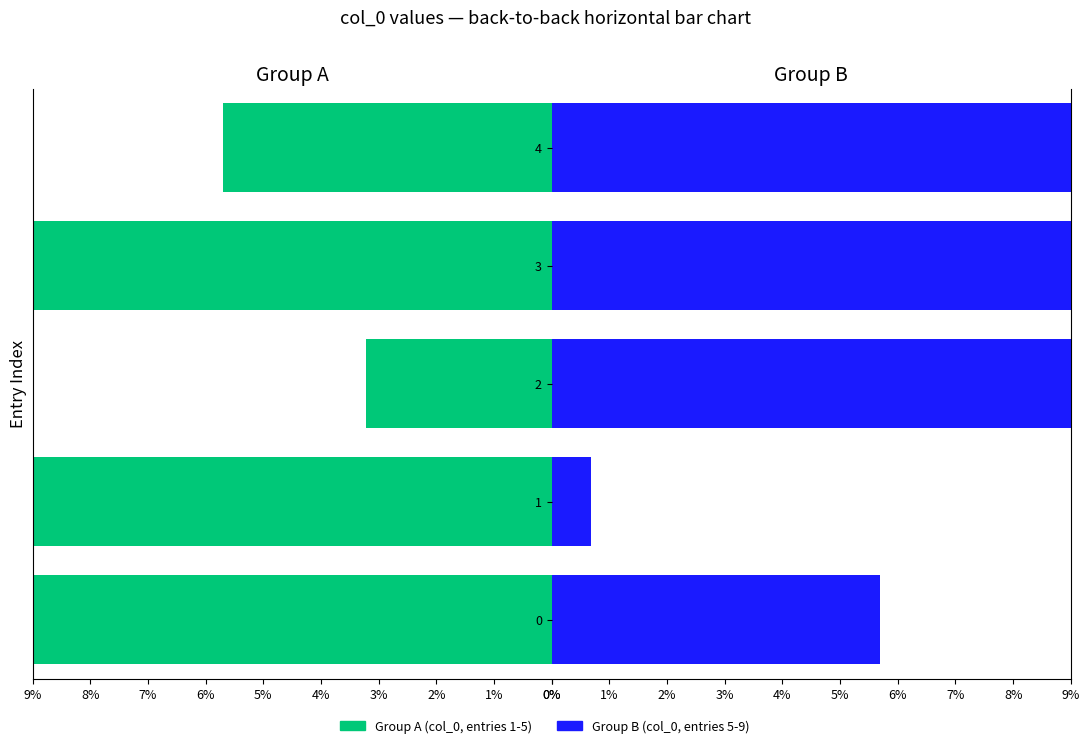

What is the difference between the maximum and minimum values in the Group A series?

18.5